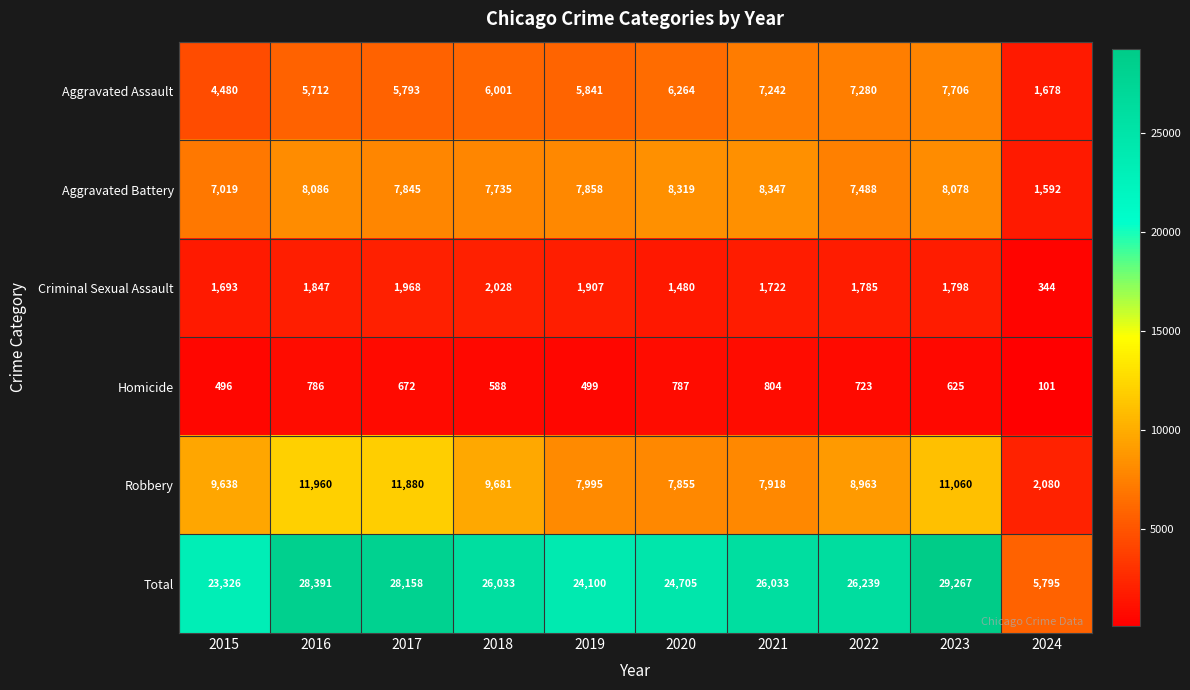

Which series has the largest range (max minus min)?

Total